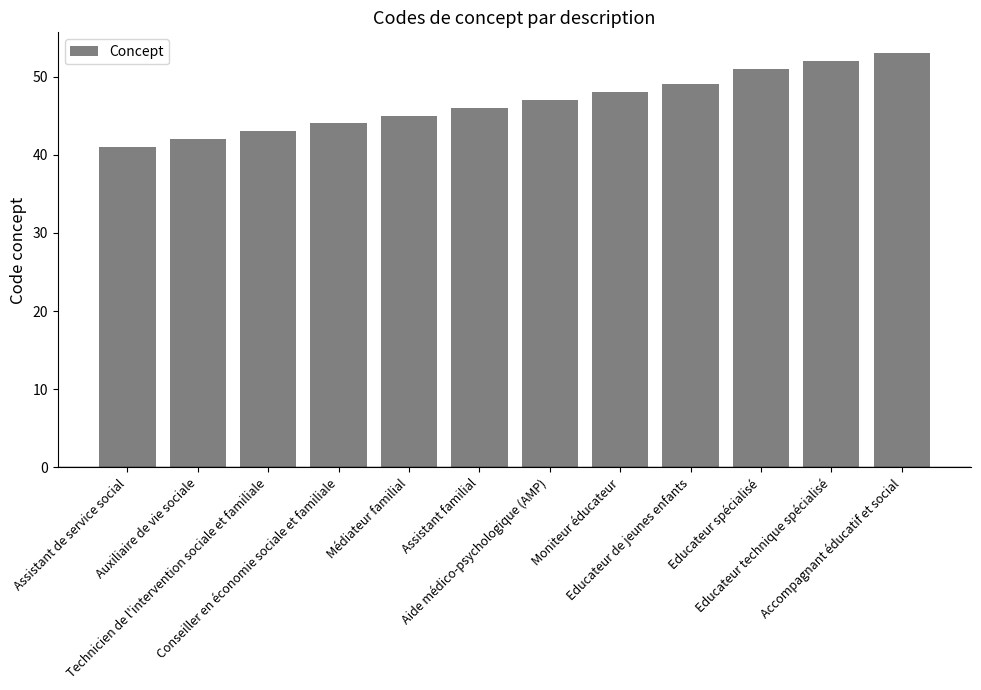

Approximately how many times larger is the value at Assistant familial compared to Auxiliaire de vie sociale?

1.1